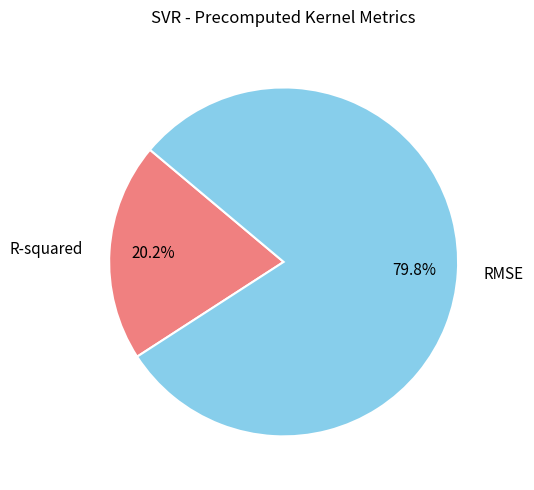

Count the number of slices in the pie.

2